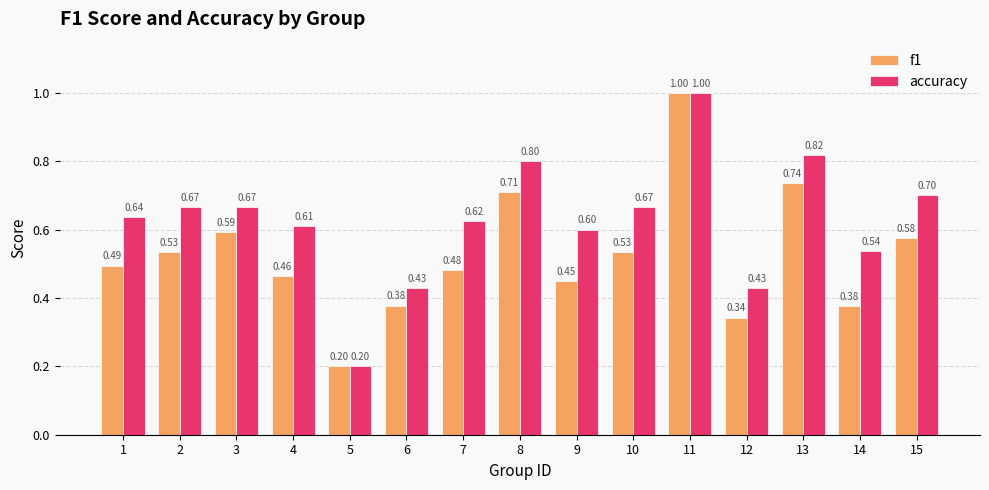

List the series in order of their overall mean, highest first.

accuracy, f1